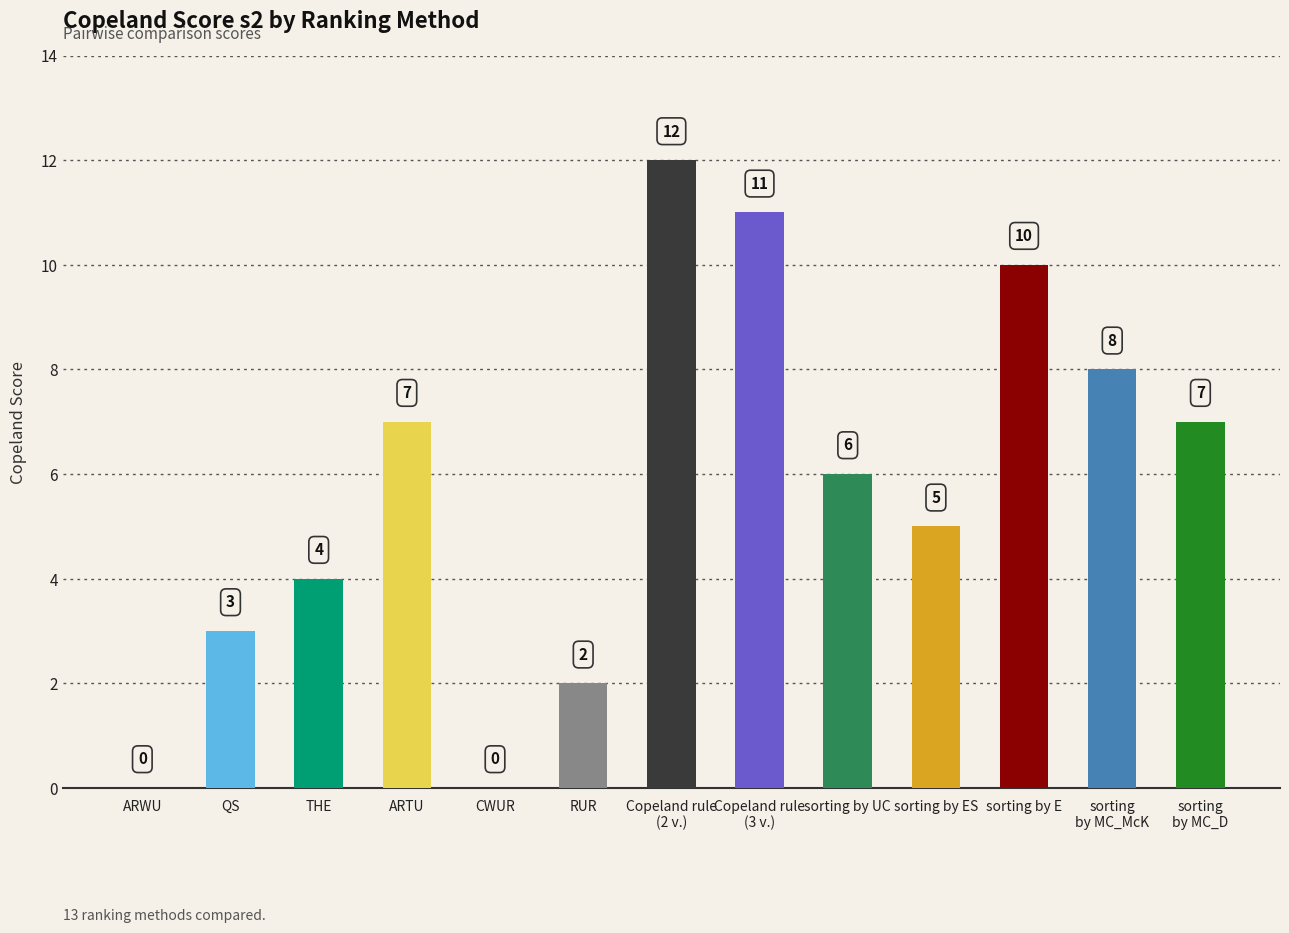

The chart shows a value of 14 at sorting
by MC_McK. True or false?

False